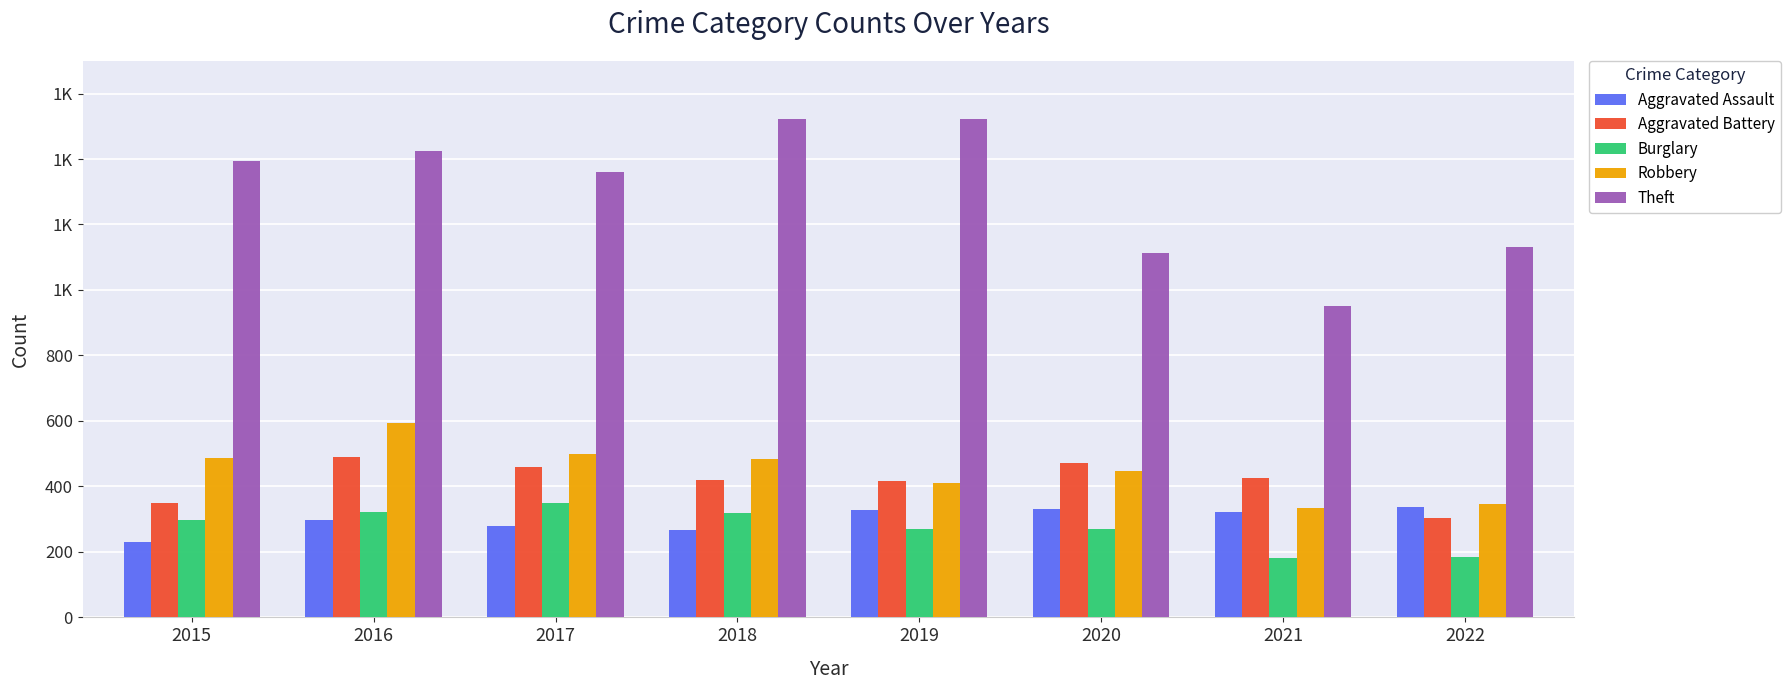

What is the difference between the highest and lowest values at 2017?

1081